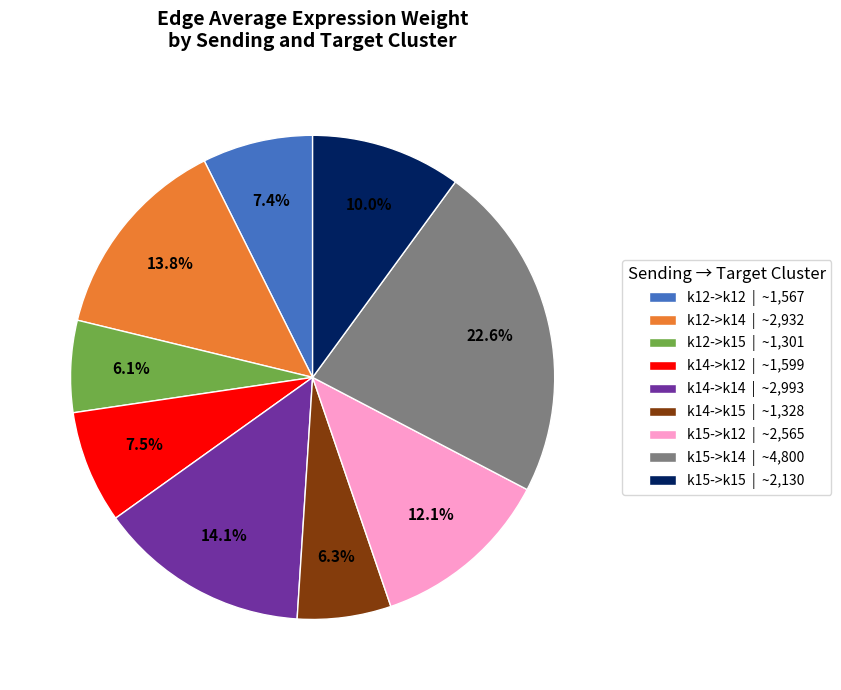

To the nearest percent, what portion does k12->k15 represent?

6%